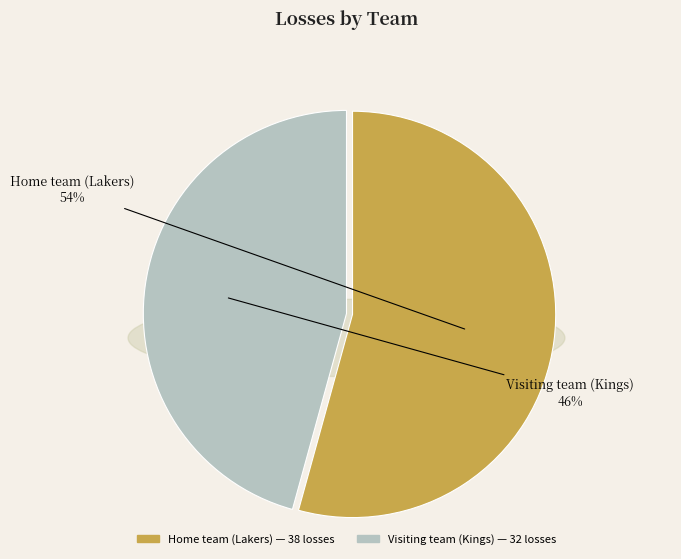

Which category has the biggest portion of the pie?

Home team (Lakers)